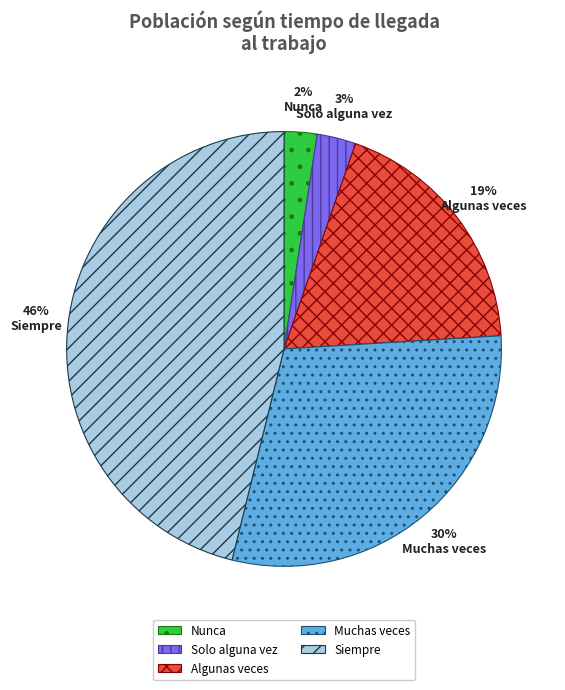

The Nunca slice represents 2% of the pie. True or false?

True